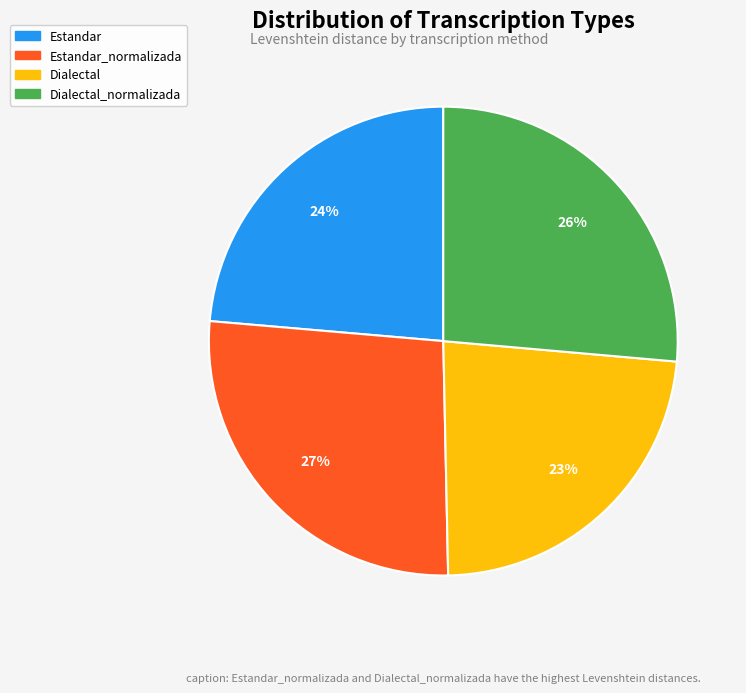

To the nearest percent, what is the average slice percentage?

25%